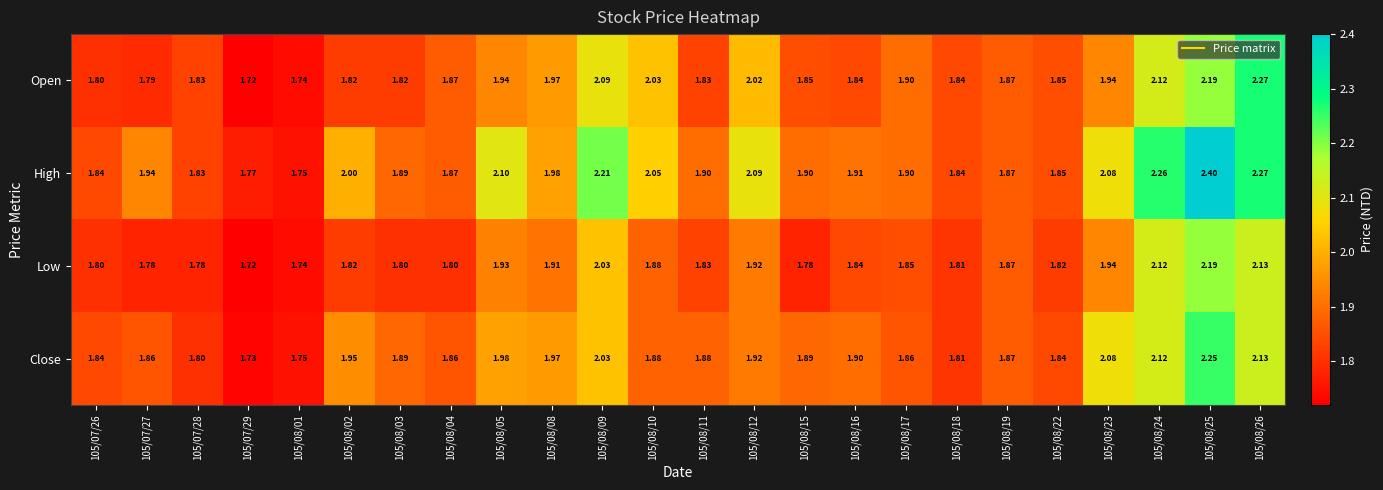

Which series has the largest total across all categories?

High